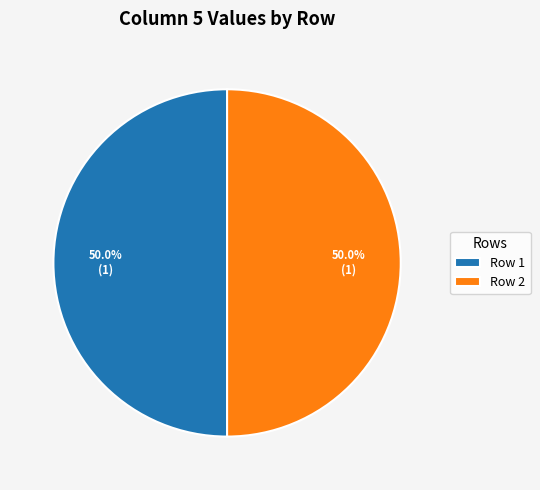

Do Row 1 and Row 2 together represent more than half of the pie?

Yes